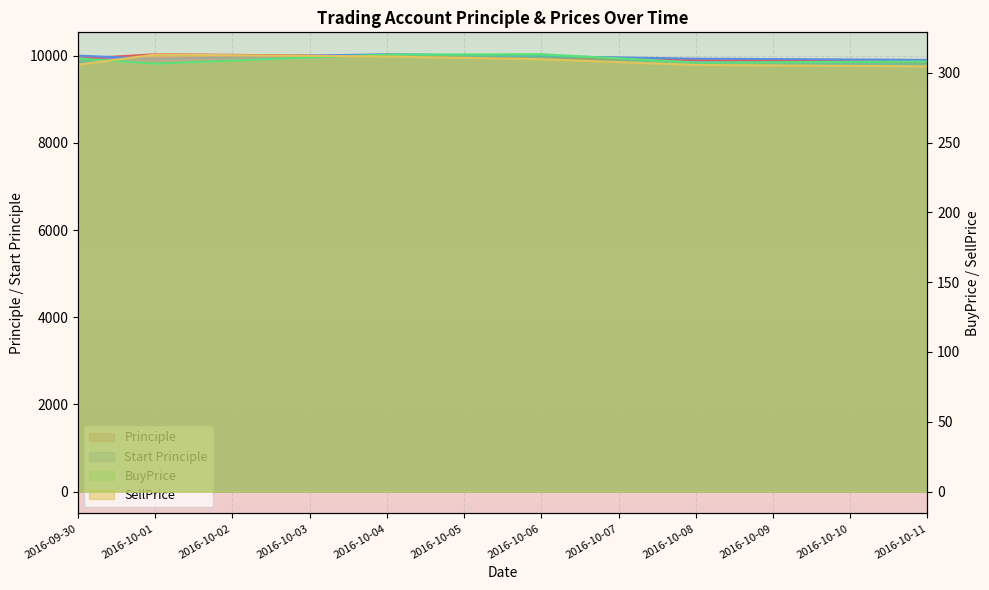

Reading left to right, extract all data points from this chart.

Principle: 9929.0	10033.2	9988.1	9931.2	9903.4	9848.4
Start Principle: 10000.0	9929.0	10033.2	9988.1	9931.2	9903.4
BuyPrice: 310.2	306.6	313.0	313.3	307.3	308.0
SellPrice: 305.8	313.0	311.6	309.7	305.6	304.6